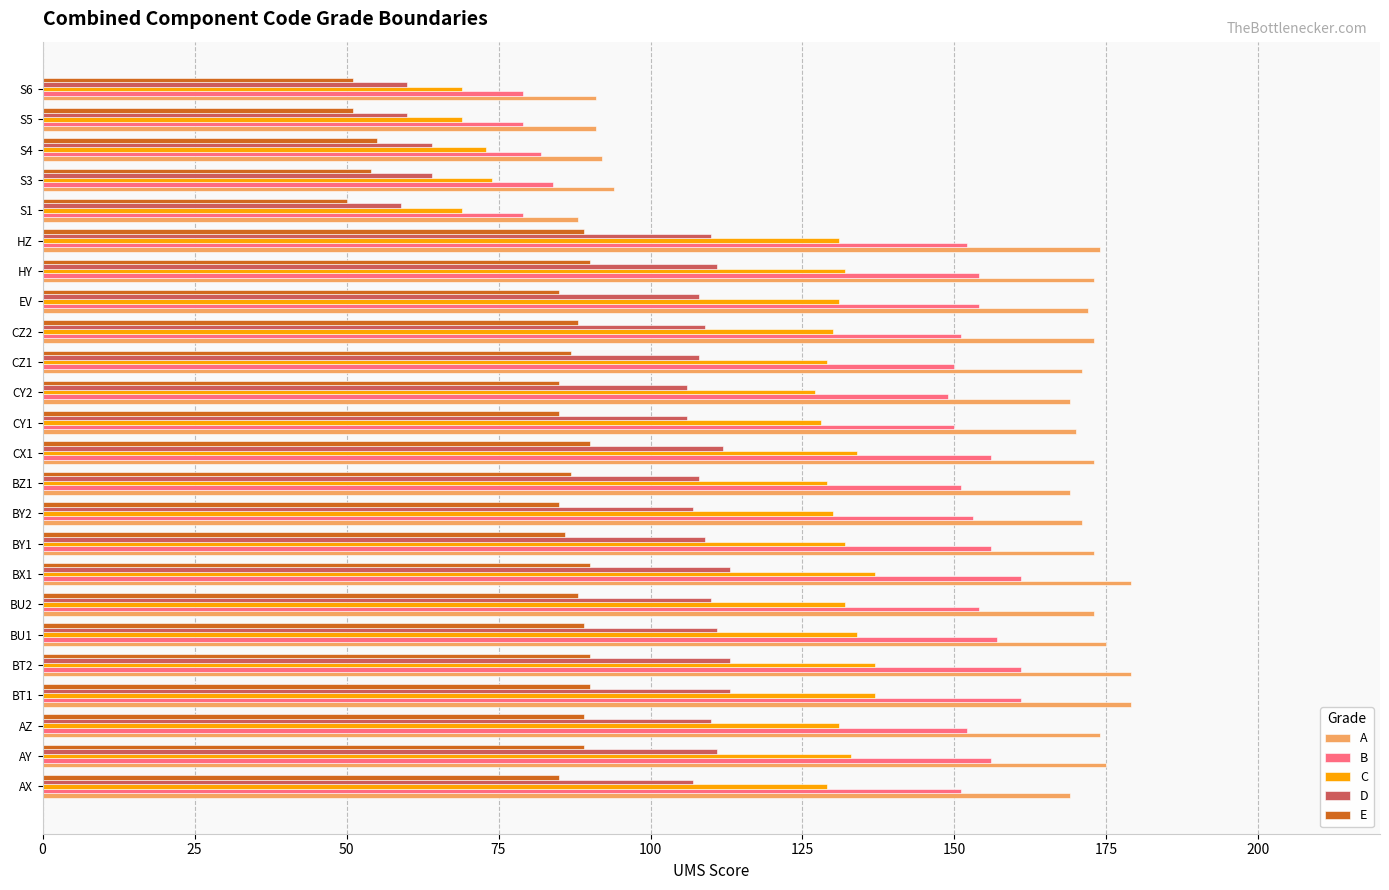

Is it true that D equals 108 at EV?

True